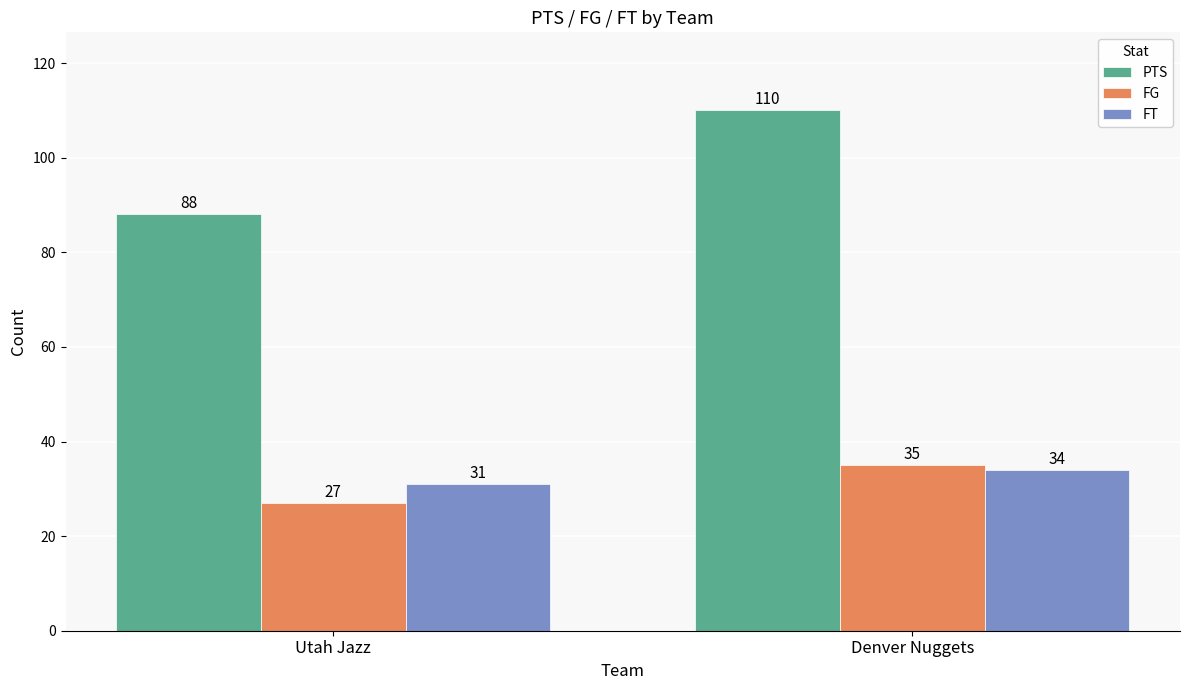

What is the label of the 2nd bar from the left?

Denver Nuggets